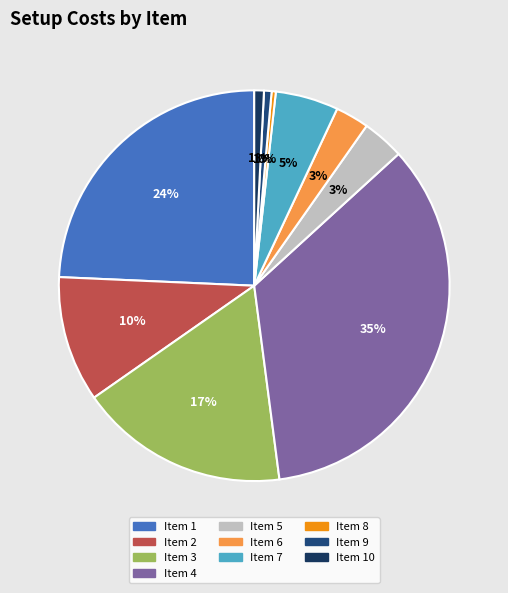

Which category has the smallest portion of the pie?

8